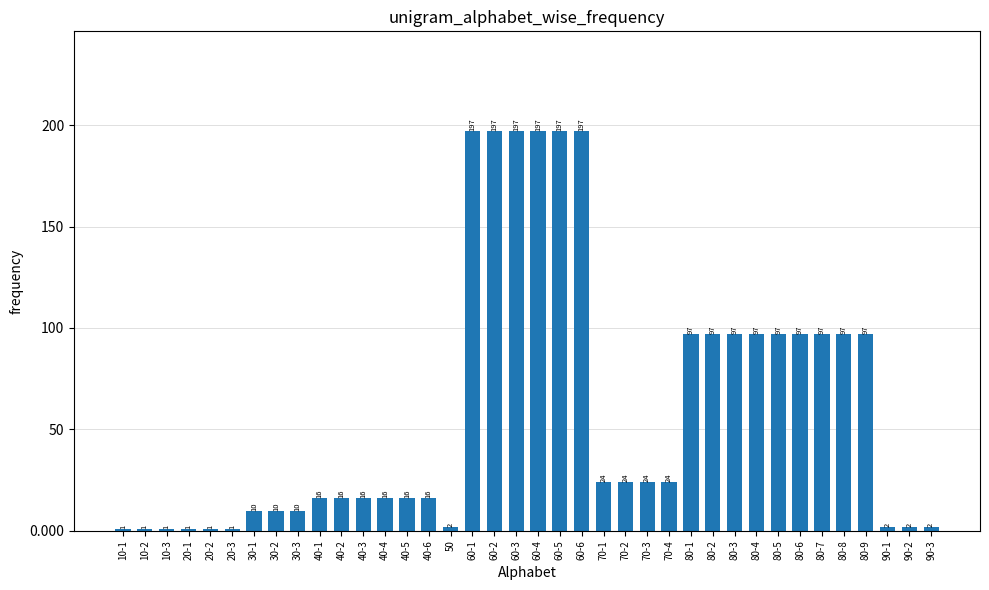

The chart shows a value of 32 at 70-2. True or false?

False